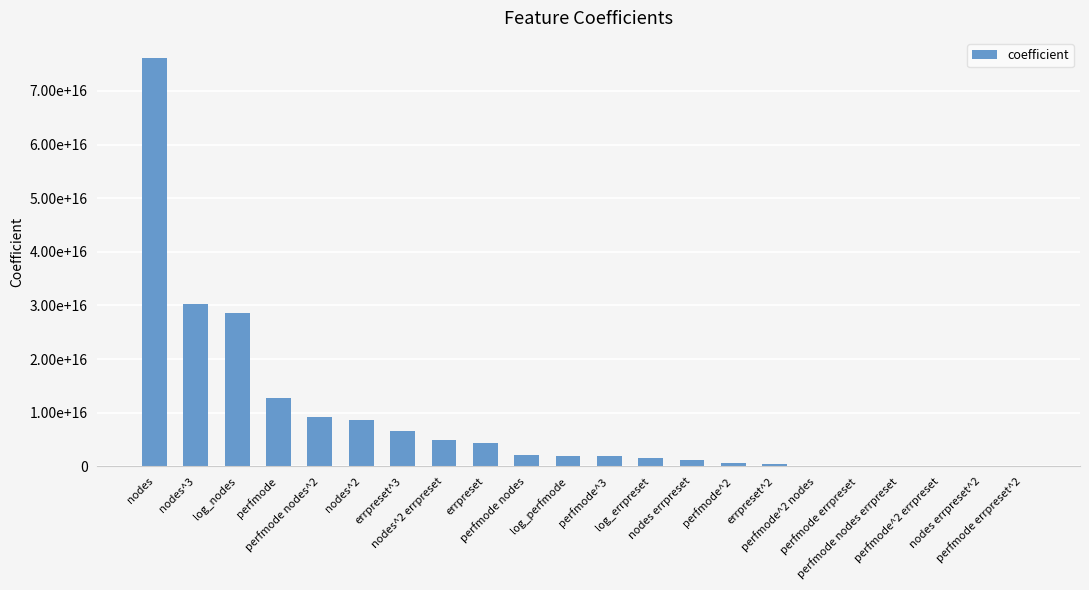

Reading left to right, what are all the values shown in this chart?

nodes=76075377128233616.0	nodes^3=30316557353320064.0	log_nodes=28505874117091132.0	perfmode=12710232342535482.0	perfmode nodes^2=9273887101057798.0	nodes^2=8631694999953040.0	errpreset^3=6663896684002412.0	nodes^2 errpreset=4980899084319131.0	errpreset=4326805153492882.0	perfmode nodes=2117012303417699.0	log_perfmode=1947699818123226.8	perfmode^3=1860187016934576.0	log_errpreset=1484642490539481.5	nodes errpreset=1137023184420335.0	perfmode^2=632182784726865.1	errpreset^2=401056073040496.1	perfmode^2 nodes=805.4	perfmode errpreset=690.6	perfmode nodes errpreset=491.9	perfmode^2 errpreset=288.1	nodes errpreset^2=150.0	perfmode errpreset^2=79.0